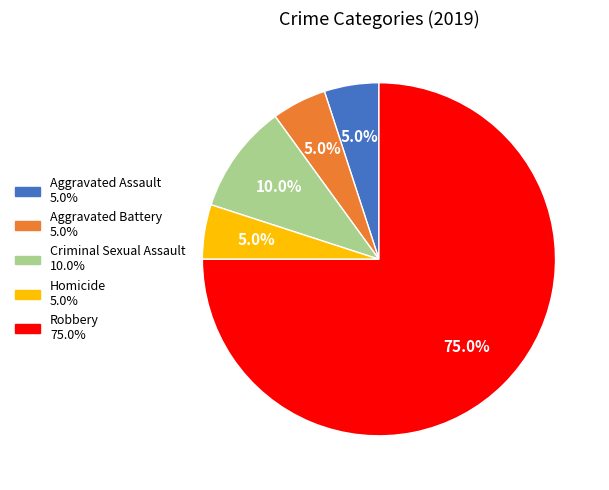

To the nearest percent, what percentage of the pie is Criminal Sexual Assault?

10%